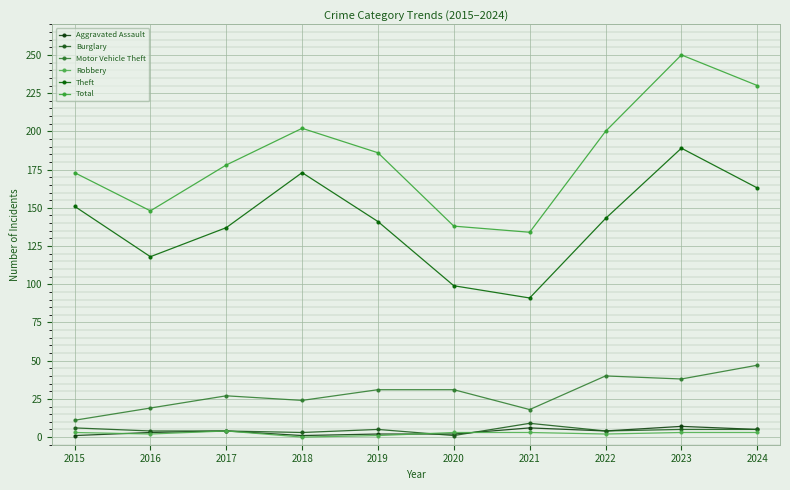

What is the sum of the Theft values at 2024 and 2021?

254